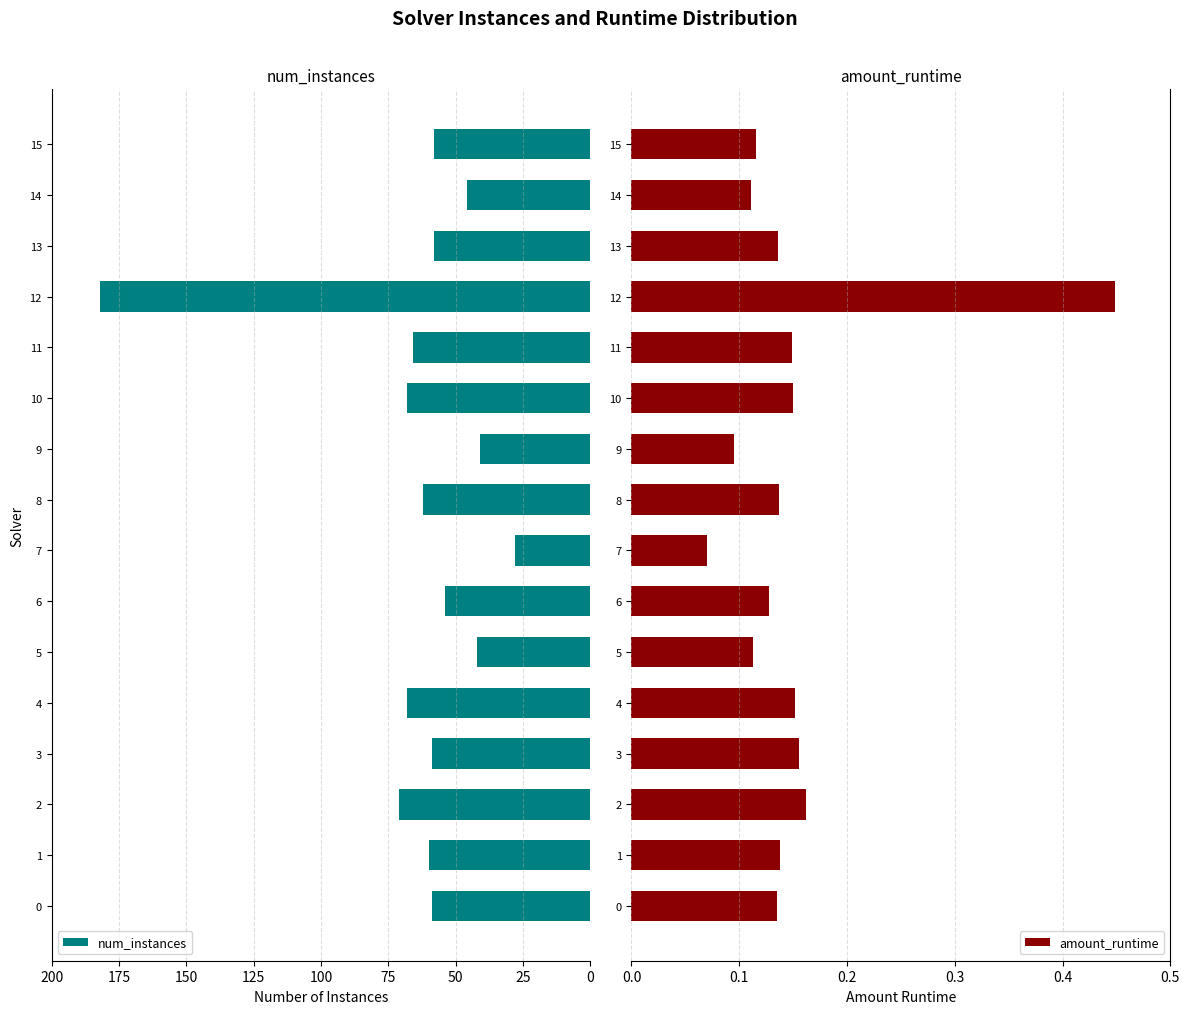

What is the label of the 3rd bar from the right?

13